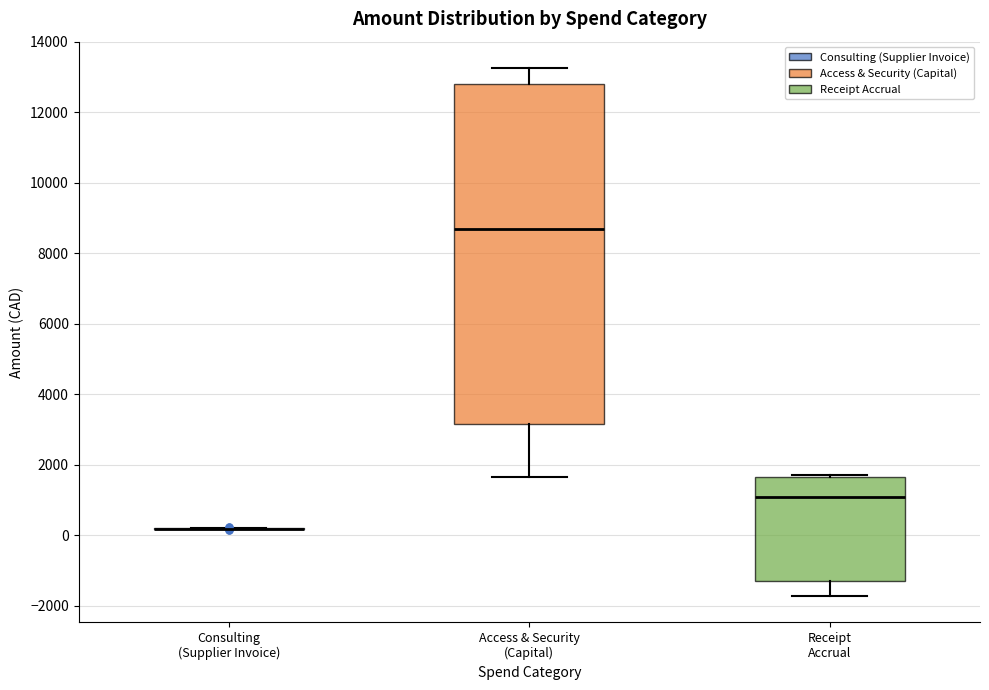

Comparing the boxes themselves (not the whiskers), which one is the tallest?

Access & Security (Capital)